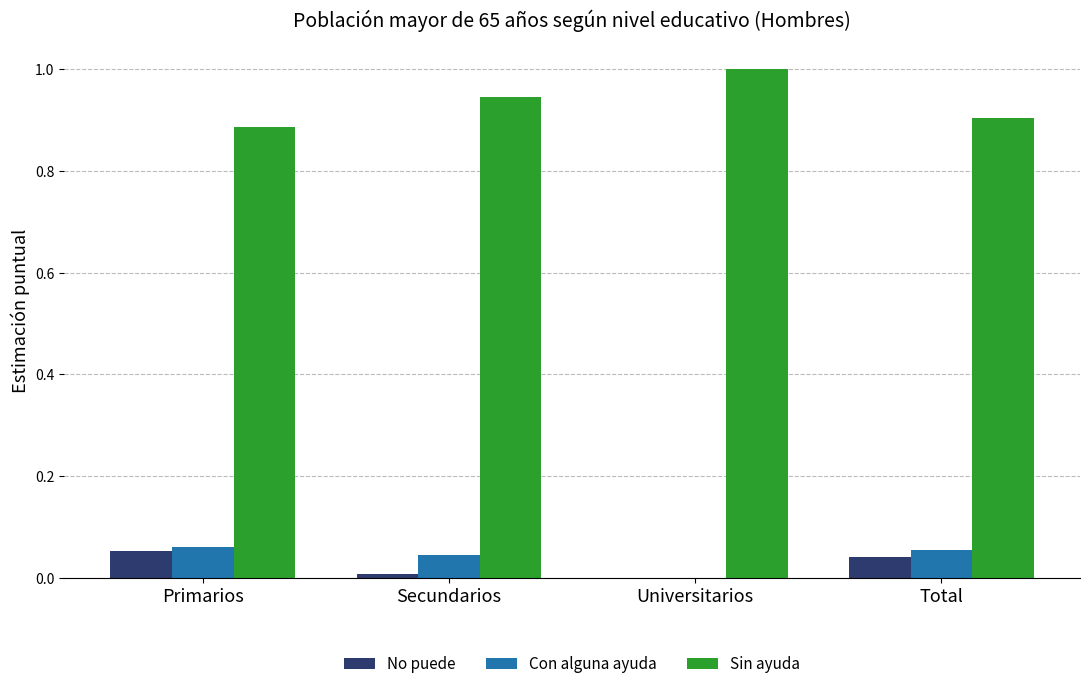

Which series has the largest total across all categories?

Sin ayuda